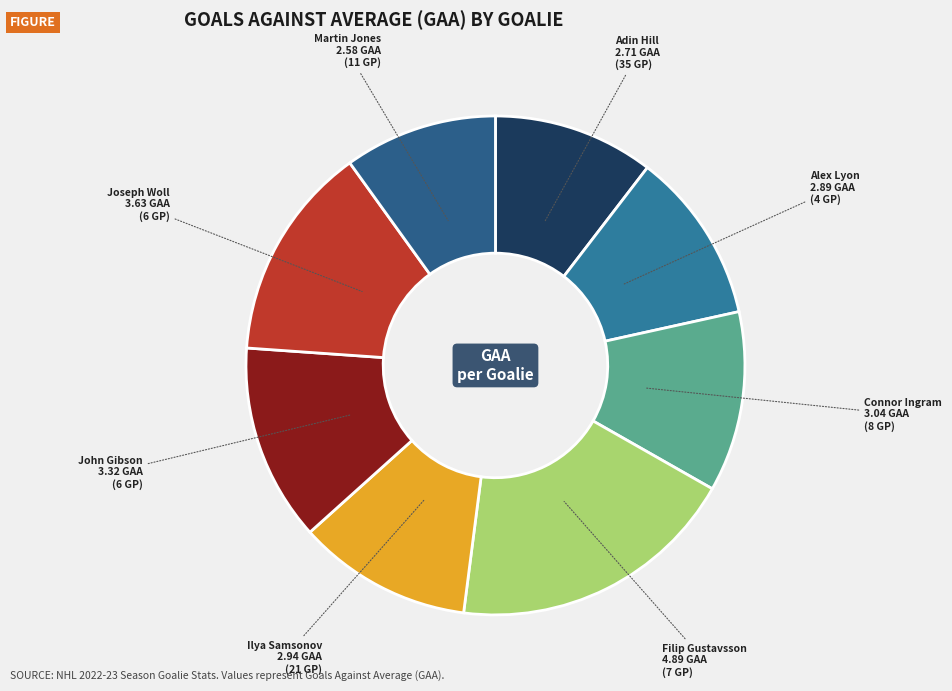

Combined, do Adin Hill and Alex Lyon account for over 50%?

No